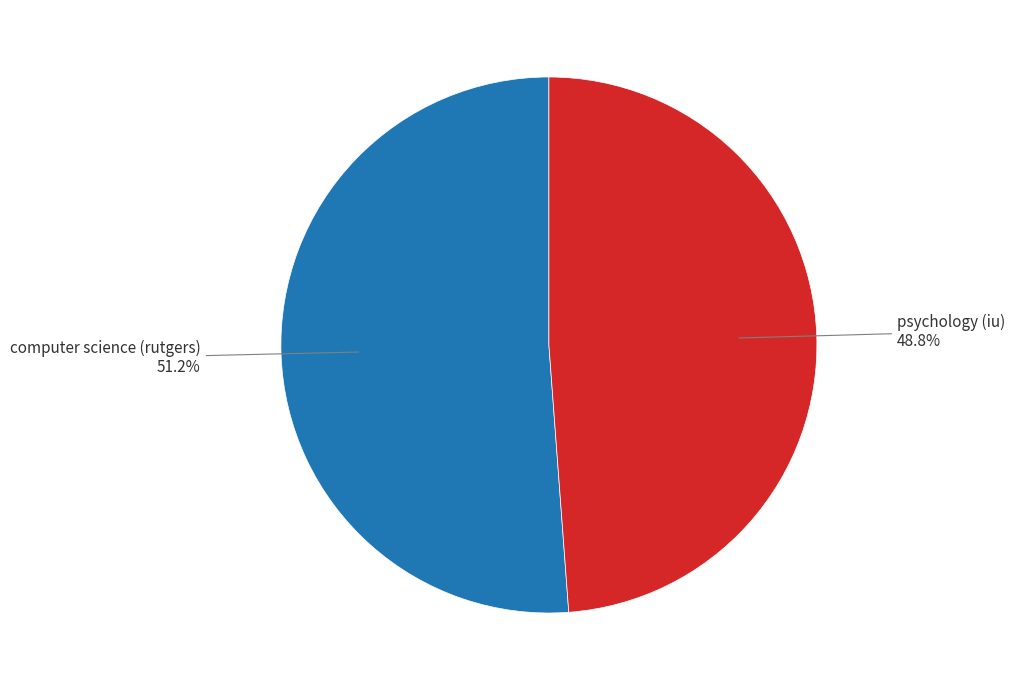

Is there any slice that represents more than half of the pie?

Yes